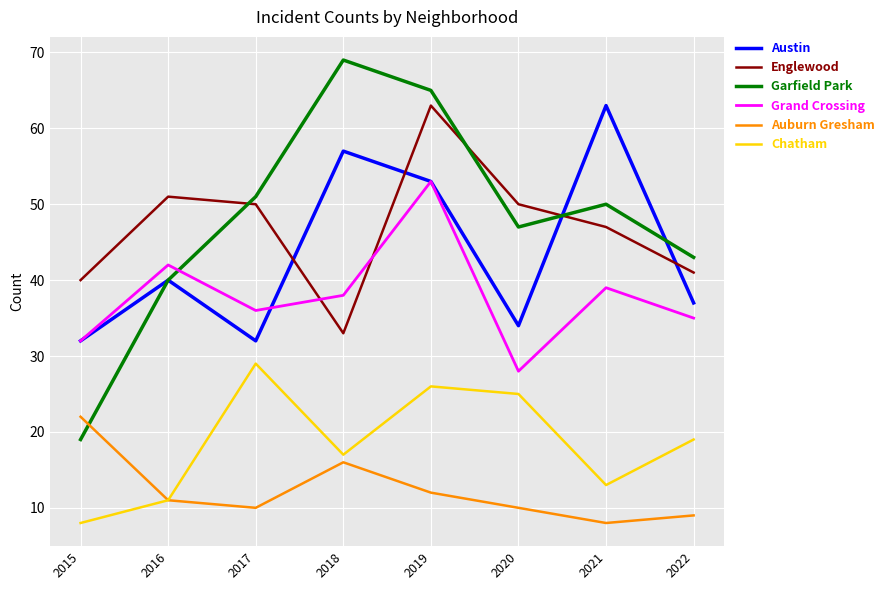

Where is the first local minimum for Garfield Park?

2020